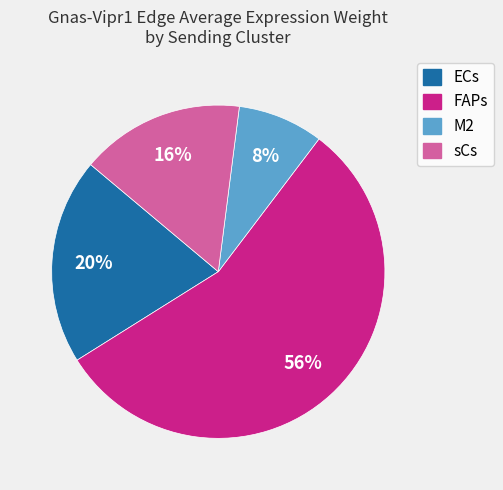

Is there any slice that represents more than half of the pie?

Yes